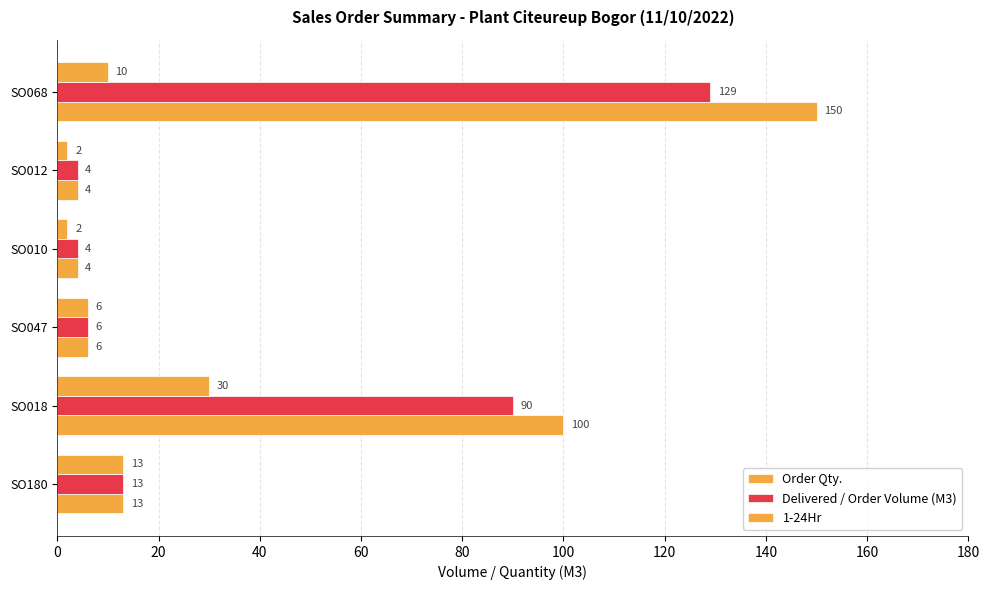

How many series are shown in this chart?

3